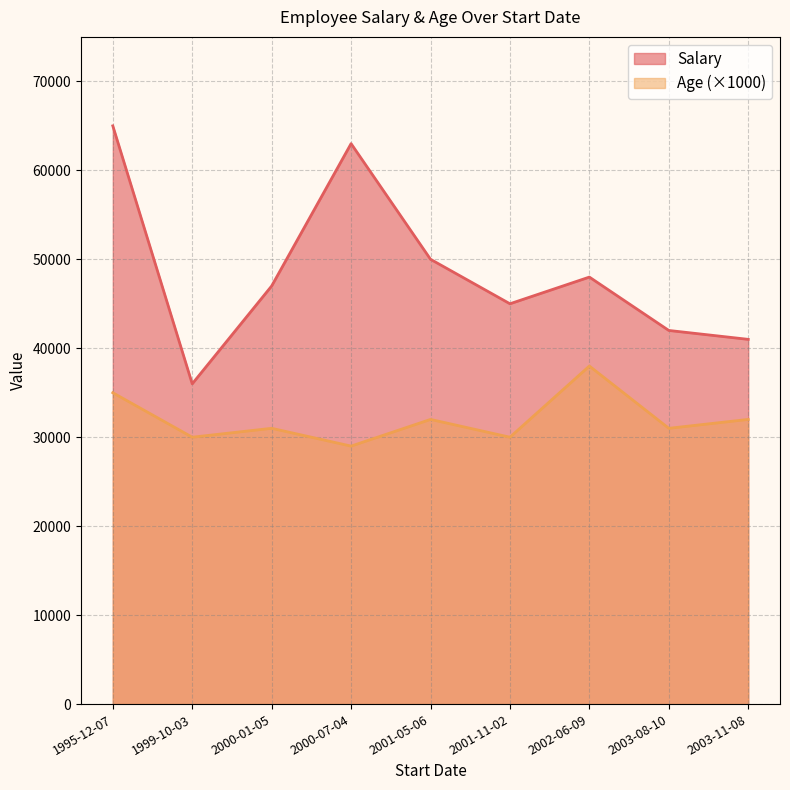

In Salary, how many points are lower than both neighbors (excluding endpoints)?

2